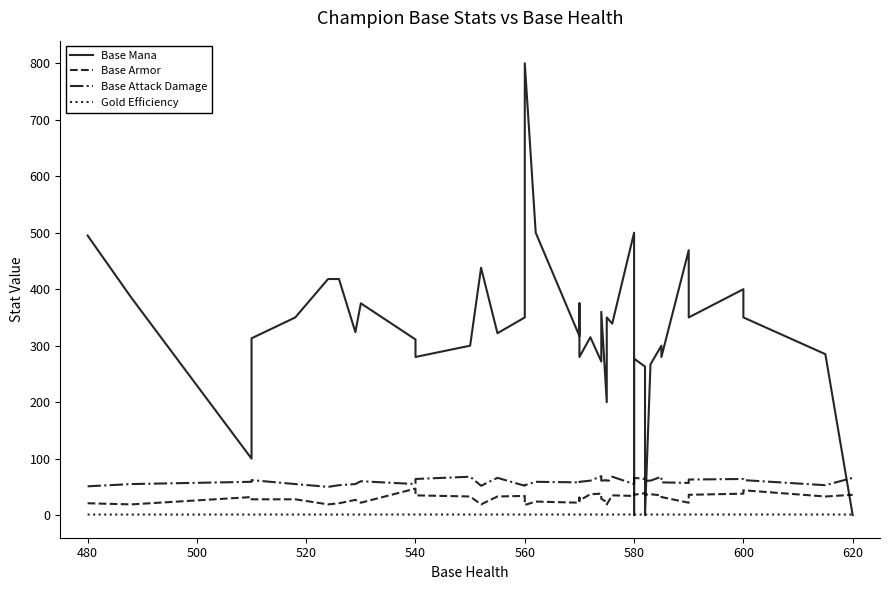

What position from the right is 36?

4